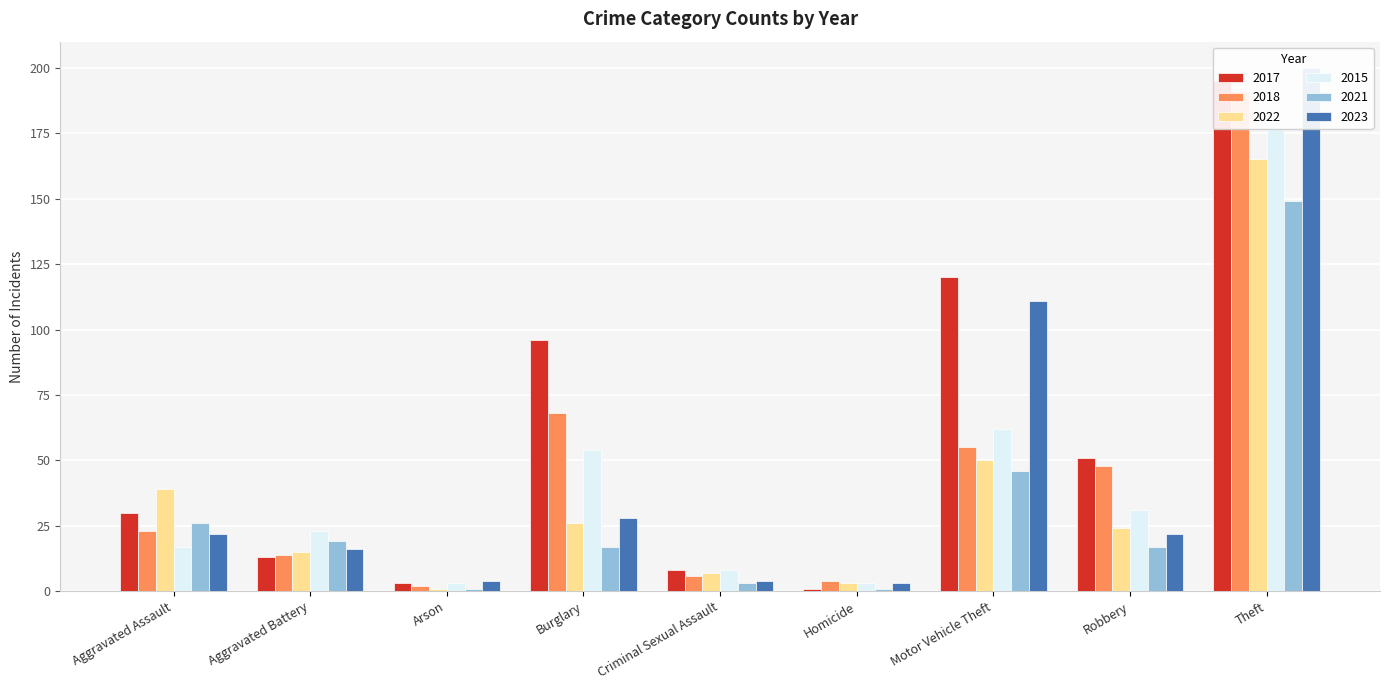

Reading left to right, what are all the values shown in this chart?

2017: 30	13	3	96	8	1	120	51	195
2018: 23	14	2	68	6	4	55	48	191
2022: 39	15	1	26	7	3	50	24	165
2015: 17	23	3	54	8	3	62	31	181
2021: 26	19	1	17	3	1	46	17	149
2023: 22	16	4	28	4	3	111	22	200